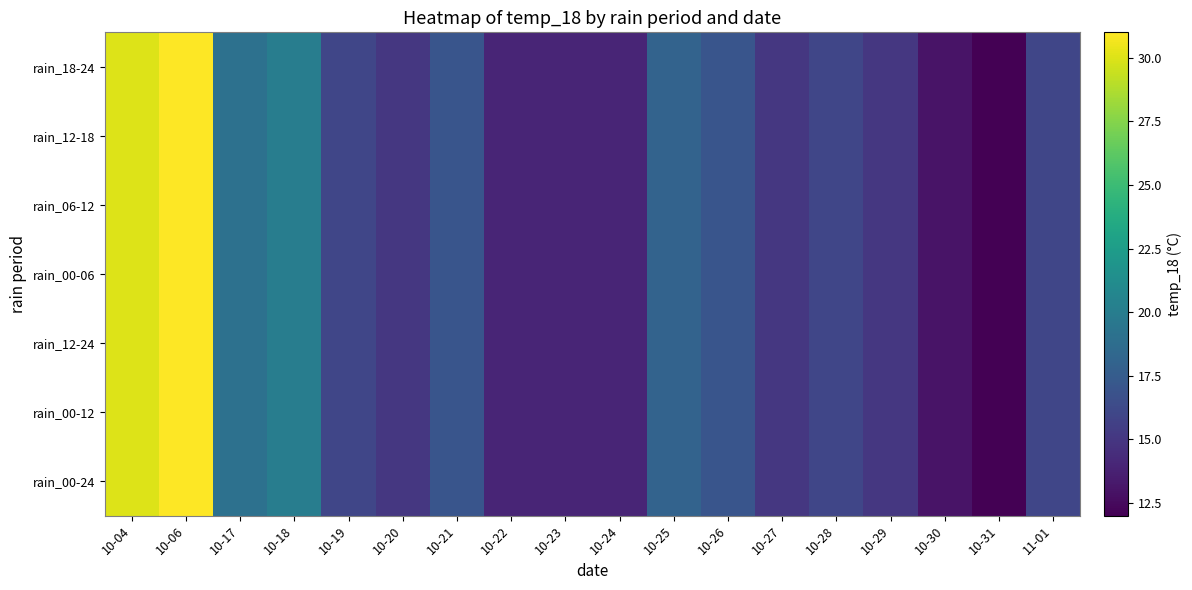

Which label corresponds to the largest value in the chart?

10-06